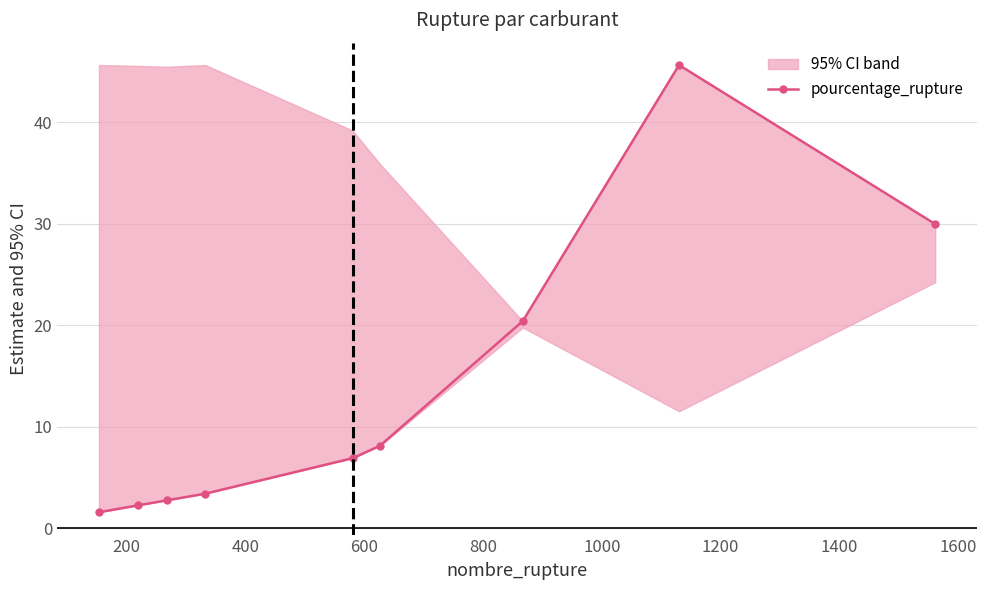

How many interior local peaks (higher than both neighbors) does the data have?

1